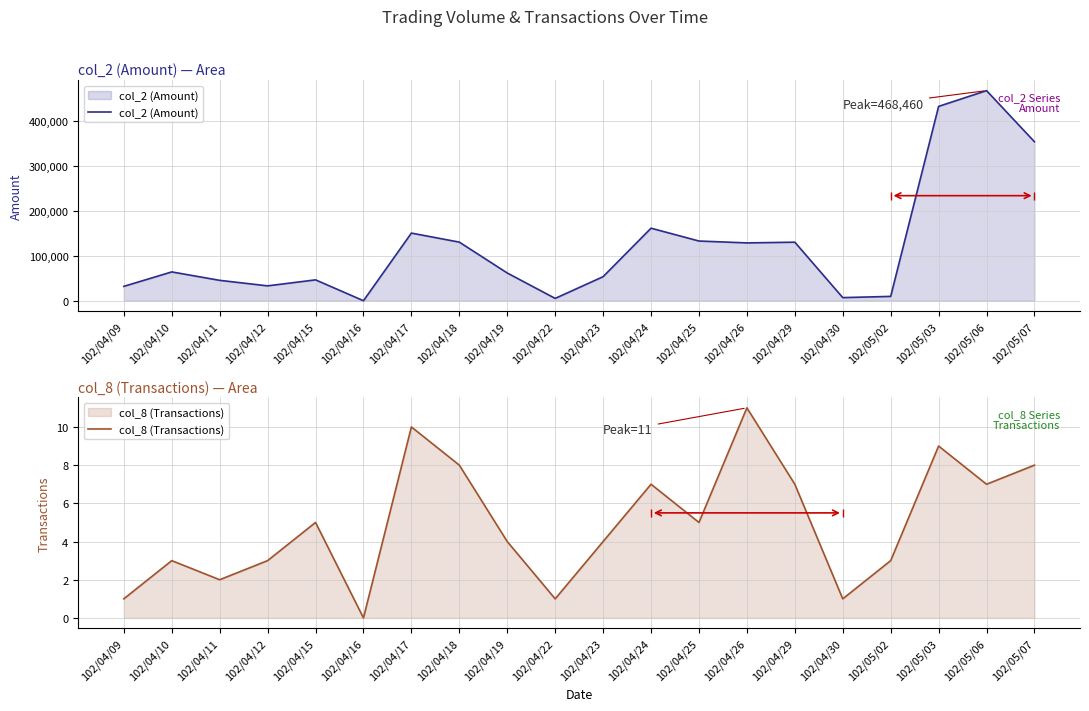

At which category is the sum across all series the highest?

102/05/06